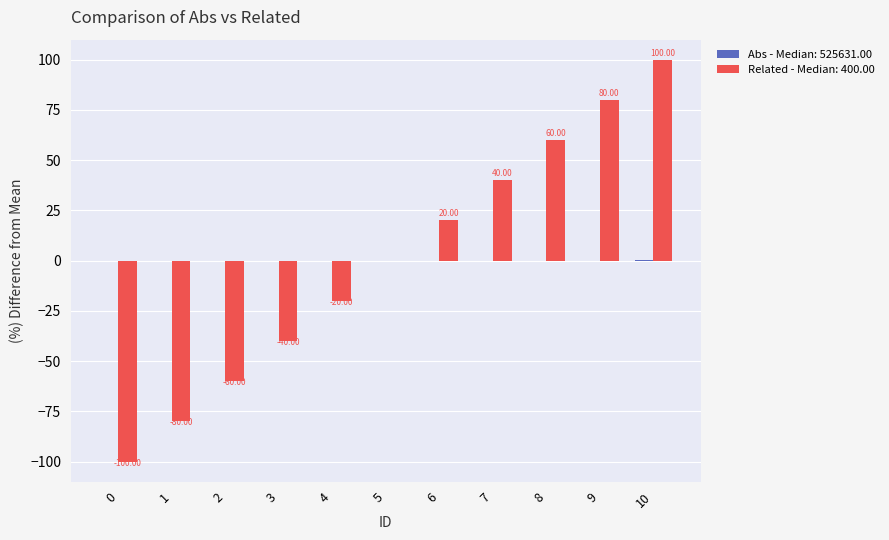

At which category is the sum across all series the highest?

10